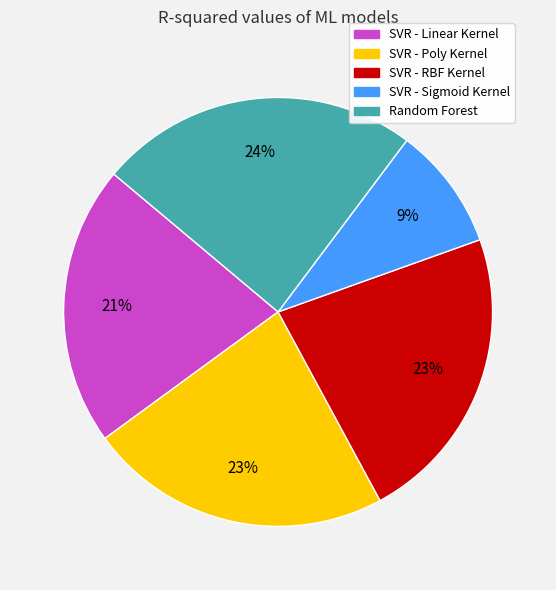

Which slice is the largest?

Random Forest